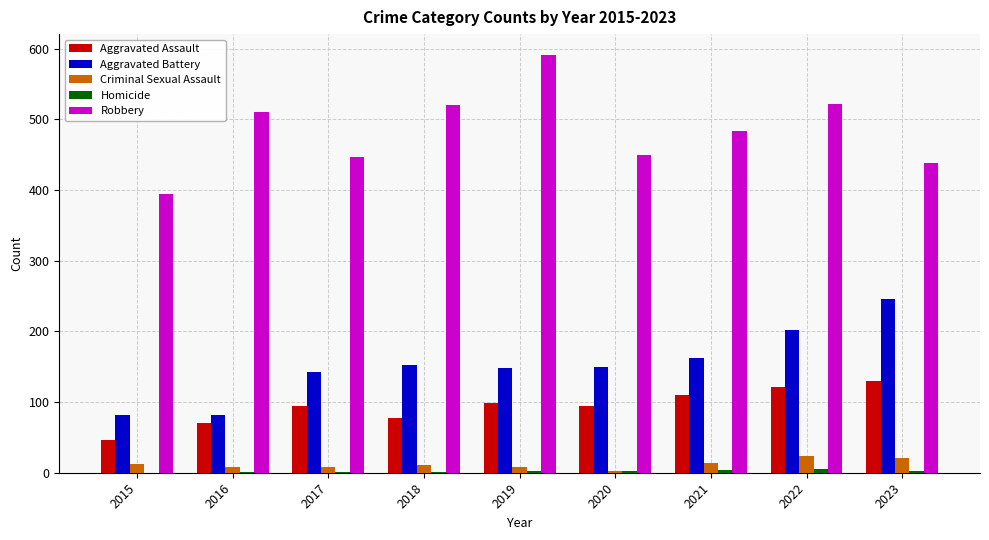

Where is Robbery nearest to the value 493?

2021